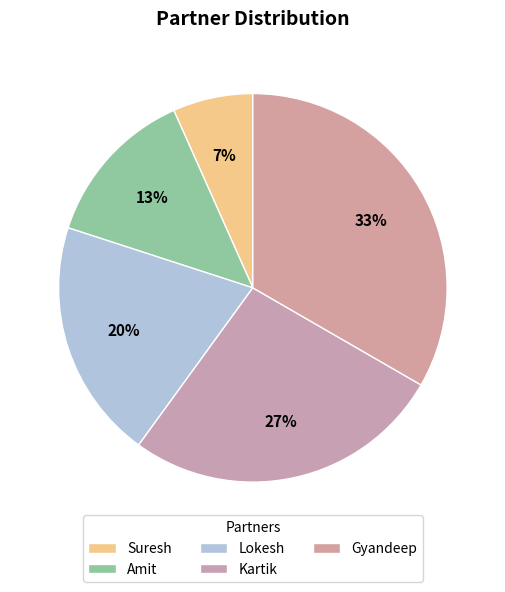

True or false: Kartik accounts for 13% of the total.

False